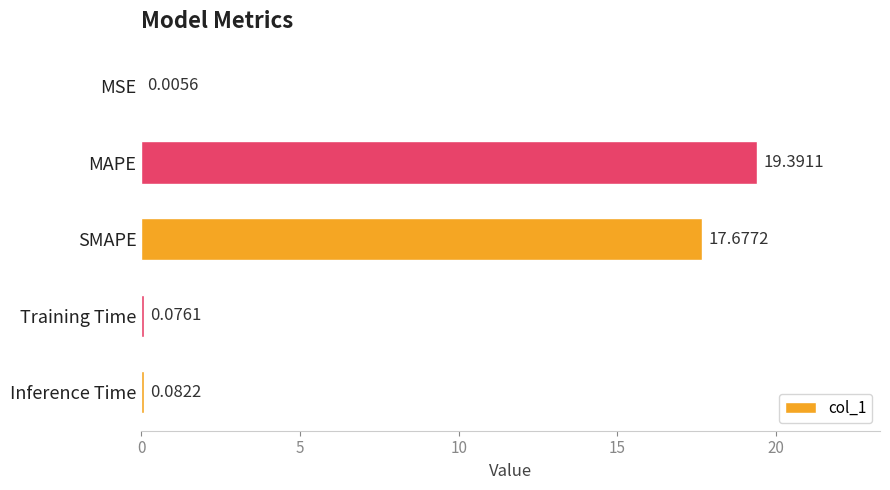

What is the sum of the values at Training Time and MAPE?

19.5